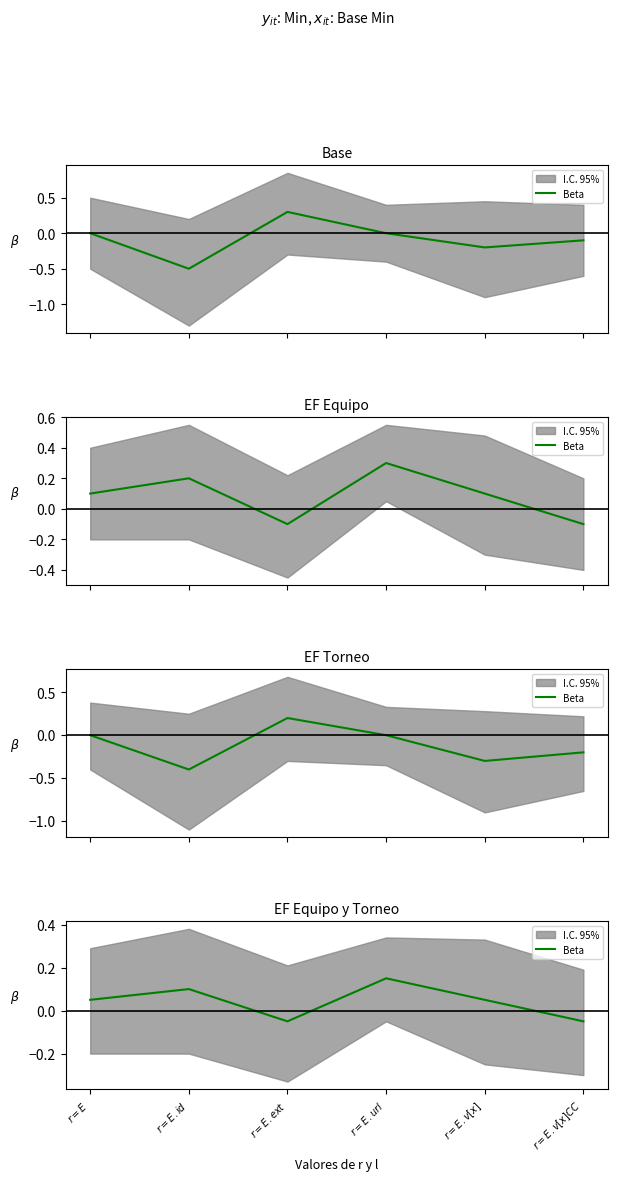

Which label corresponds to the largest value in the chart?

$r=E.url$